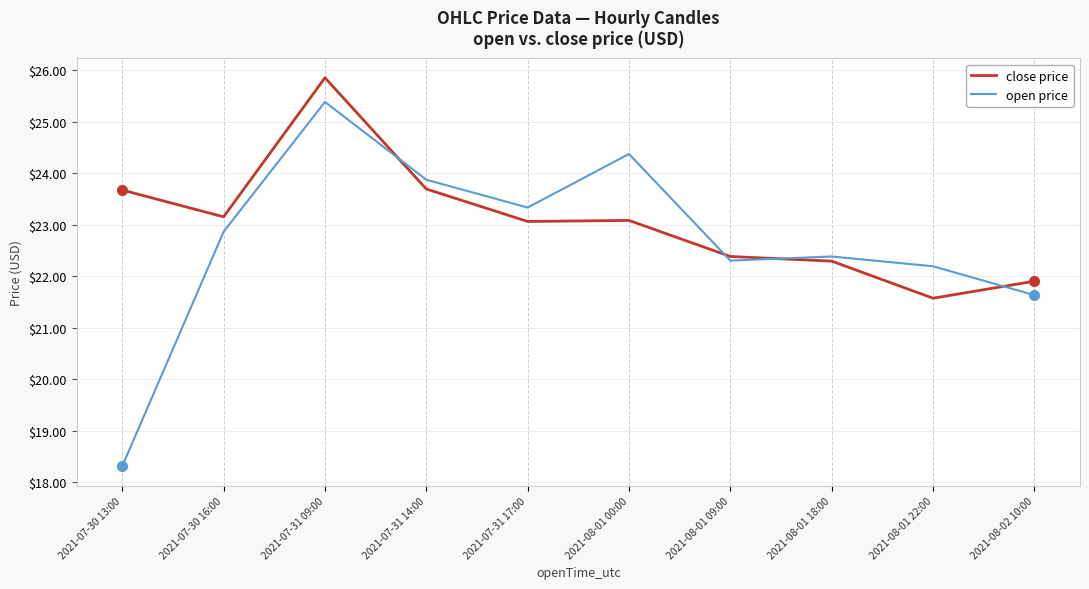

At which label does close price reach its minimum?

2021-08-01 22:00